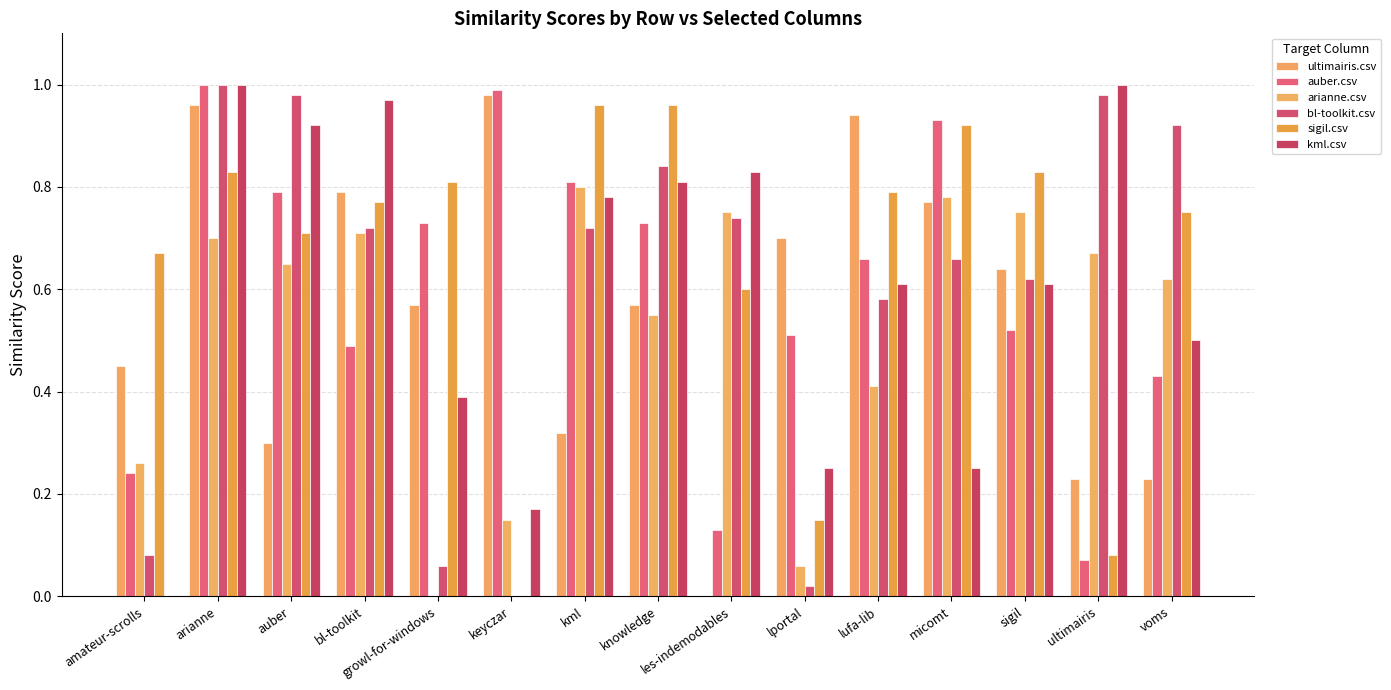

Which series changed the most between amateur-scrolls and ultimairis?

kml.csv